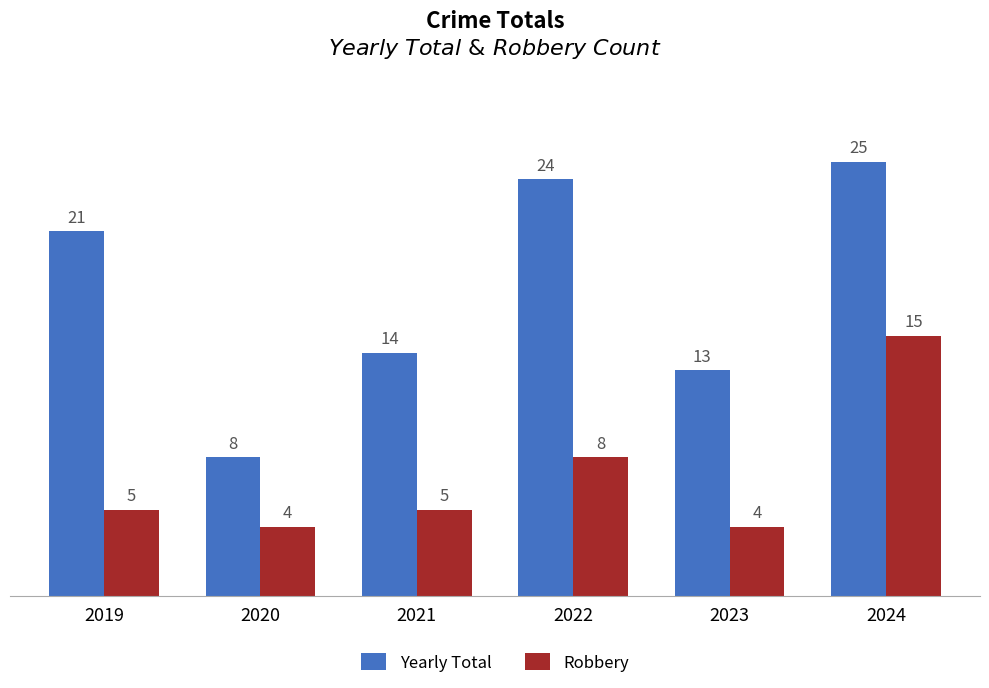

What is the approximate value of Yearly Total at 2024?

25